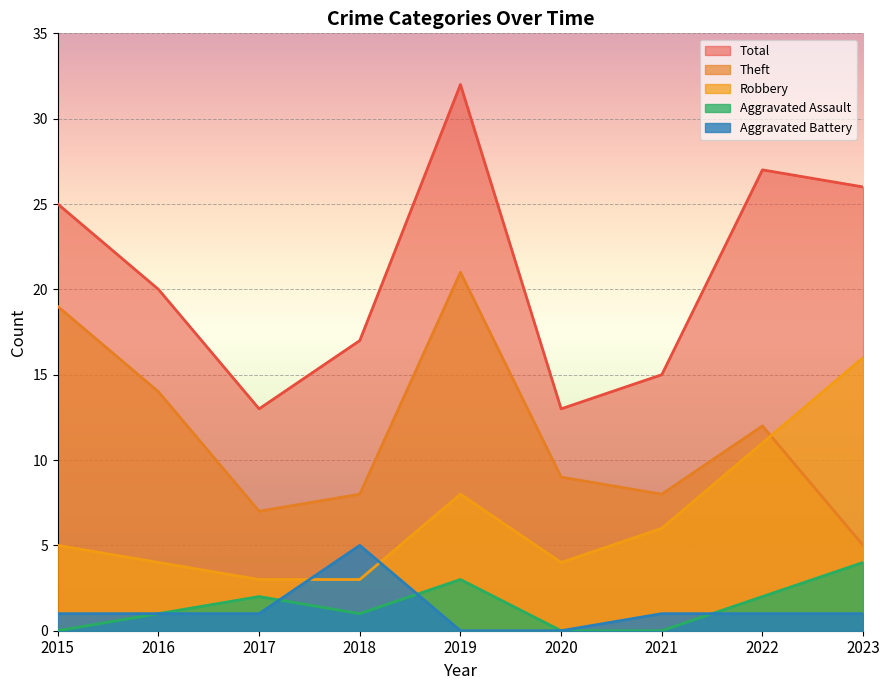

What is the value of the Aggravated Battery point at the 7th from the left?

1